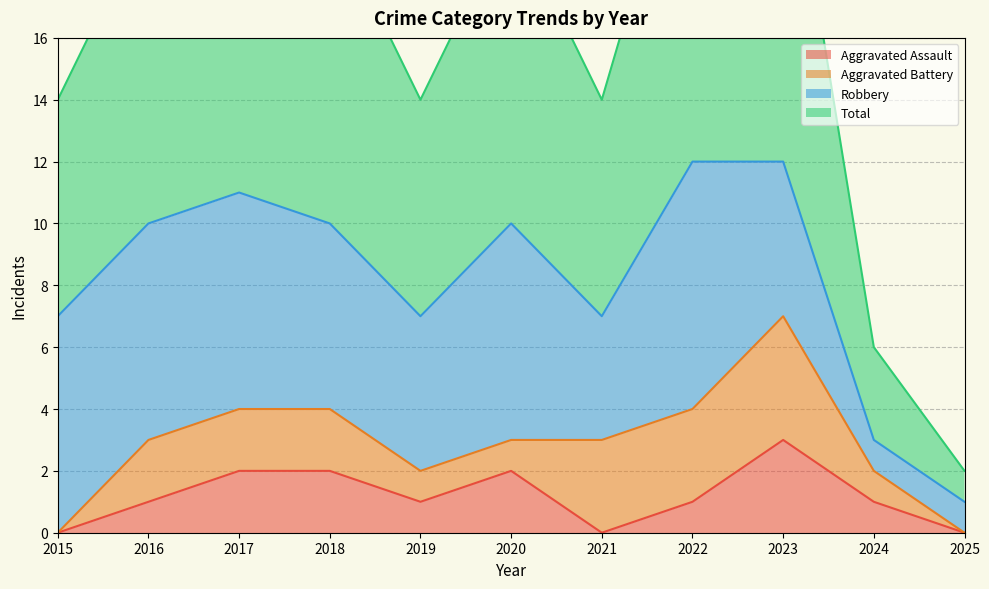

Which series has the widest spread of values?

Total